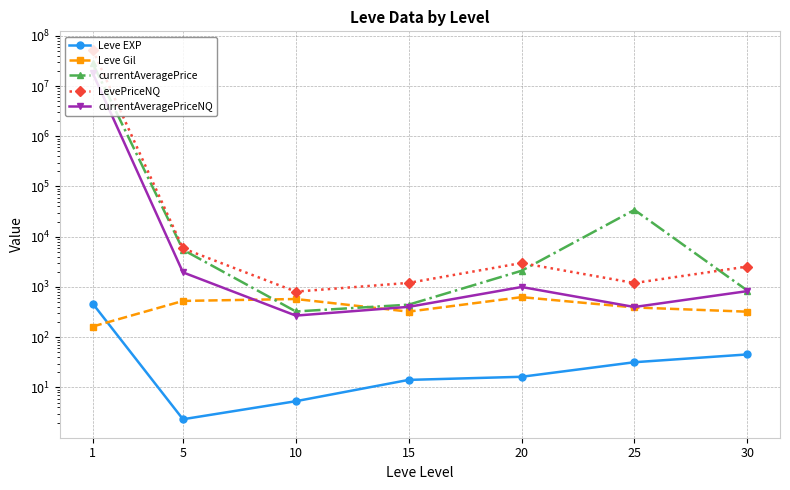

Reading left to right, list all the values displayed in this chart.

Leve EXP: 1=468.5	5=2.3	10=5.3	15=14.2	20=16.3	25=31.8	30=45.5
Leve Gil: 1=163.5	5=528.3	10=576.7	15=323.3	20=628.3	25=391.7	30=322.5
currentAveragePrice: 1=28256228.5	5=5507.1	10=325.6	15=445.0	20=2102.3	25=34212.1	30=851.1
LevePriceNQ: 1=52519842.7	5=5860.8	10=808.7	15=1208.0	20=3000.0	25=1199.5	30=2551.8
currentAveragePriceNQ: 1=18123922.5	5=1953.6	10=269.6	15=402.7	20=1000.0	25=399.8	30=827.7